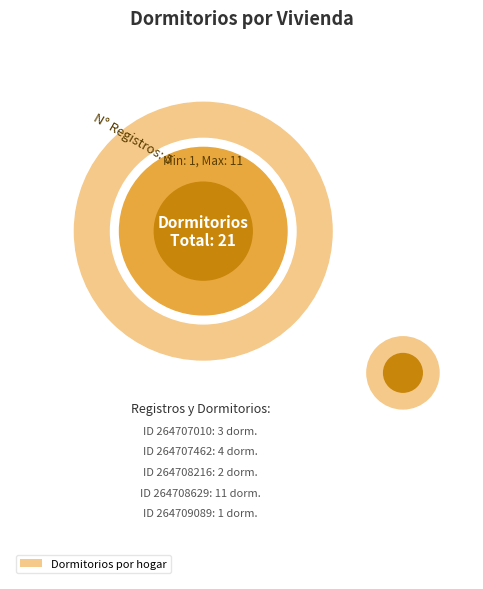

Do 264708629 and 264707010 together represent more than half of the pie?

Yes